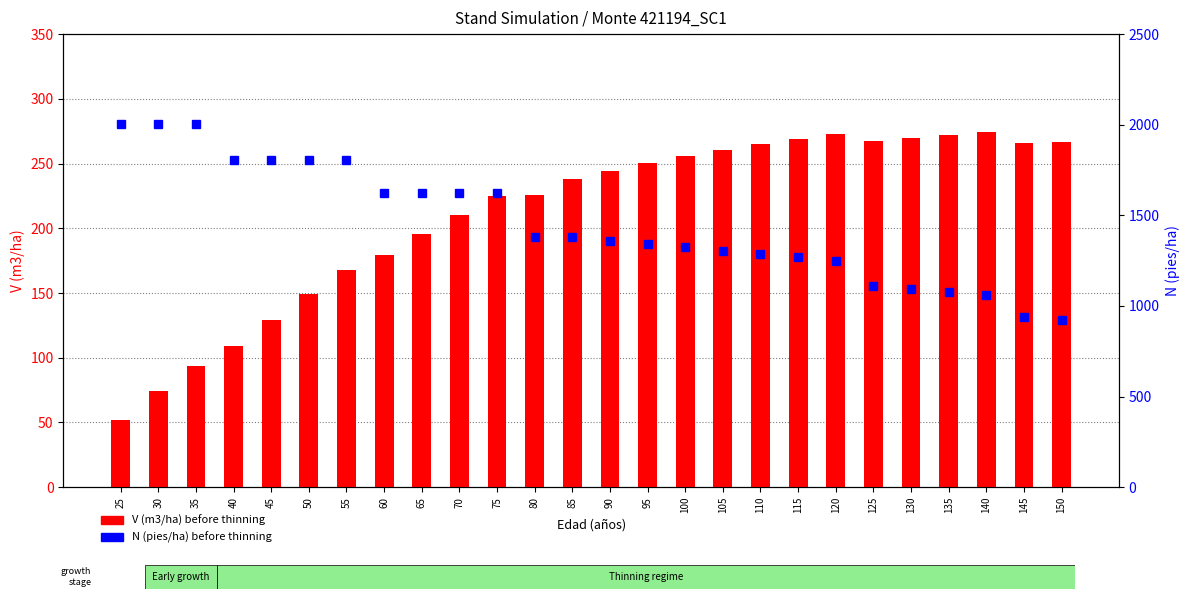

At which label does V (m3/ha) before thinning reach its minimum?

25